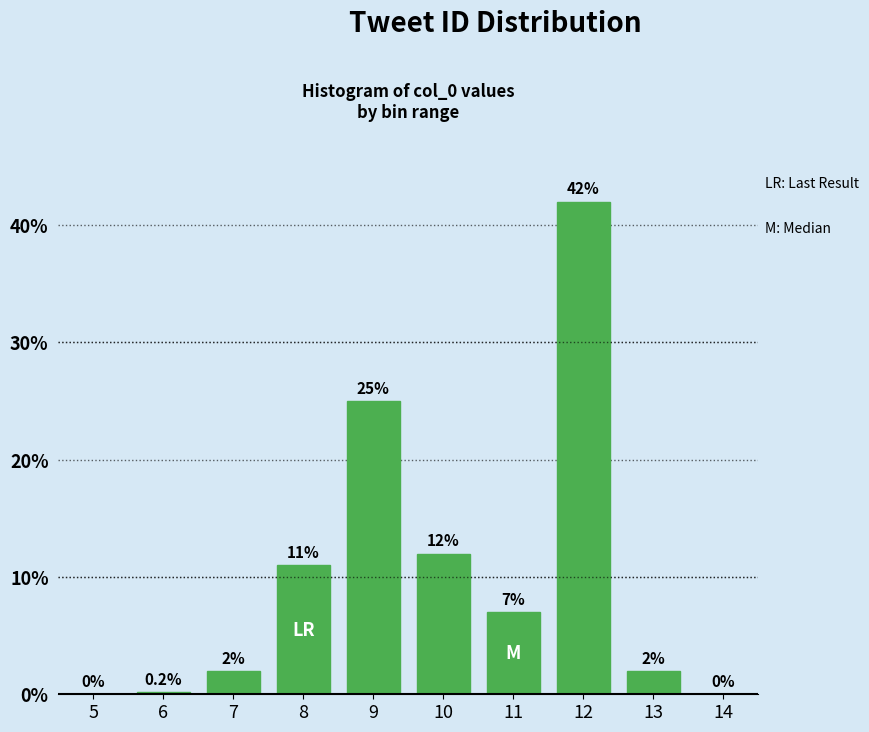

Reading right to left, what are all the values shown in this chart?

14=0.0	13=2.0	12=42.0	11=7.0	10=12.0	9=25.0	8=11.0	7=2.0	6=0.2	5=0.0